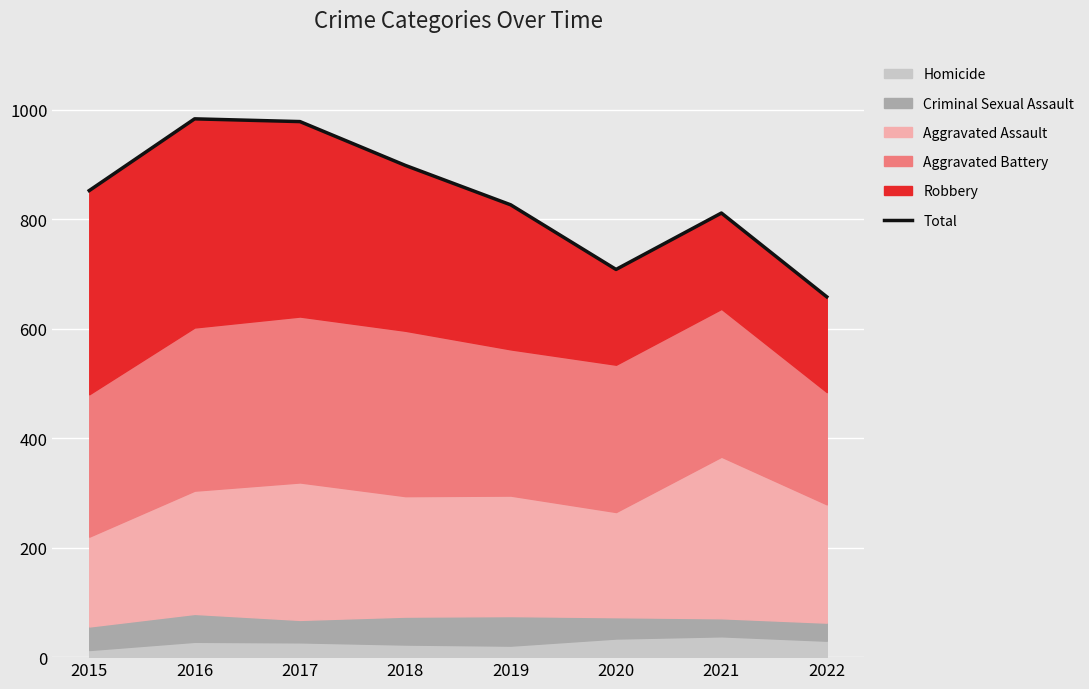

Which has a higher value, 2017 or 2019?

2017